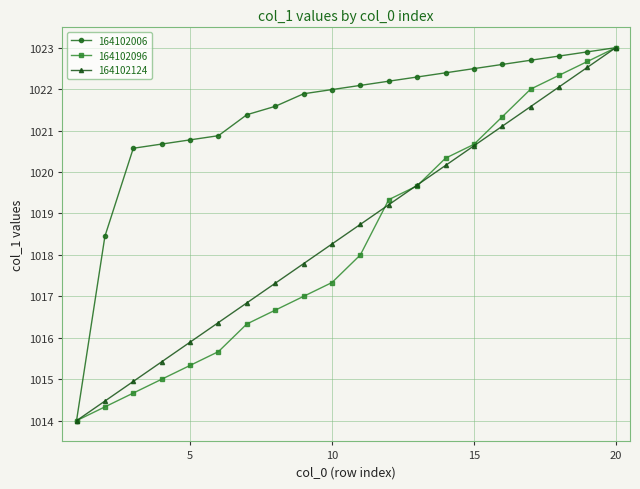

What is the value of the 164102096 point at the 8th from the left?

1016.7